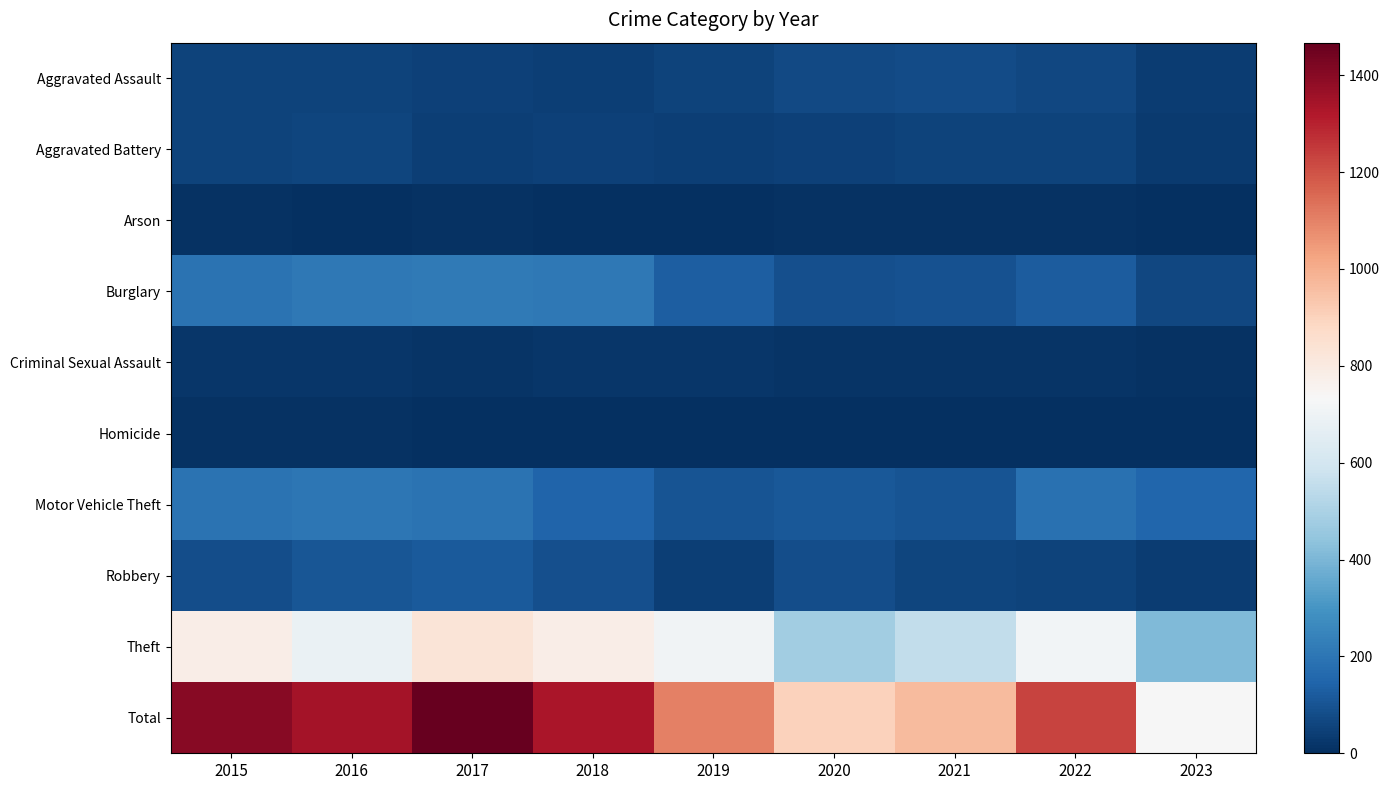

Count the number of categories in the chart.

9